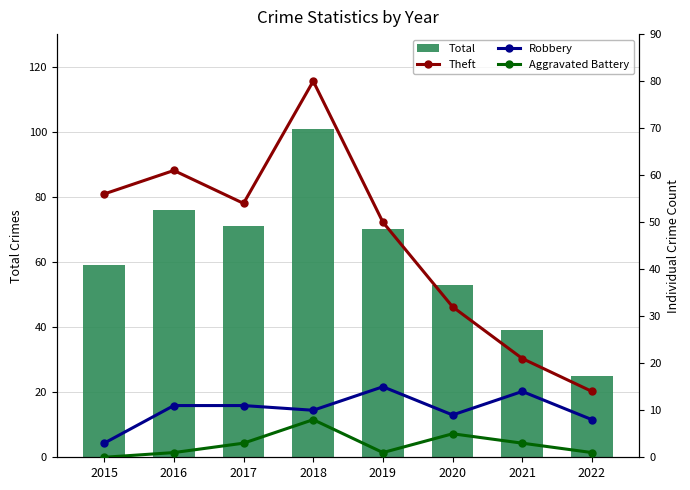

Read the Robbery value at 2015, to the nearest 5.

5